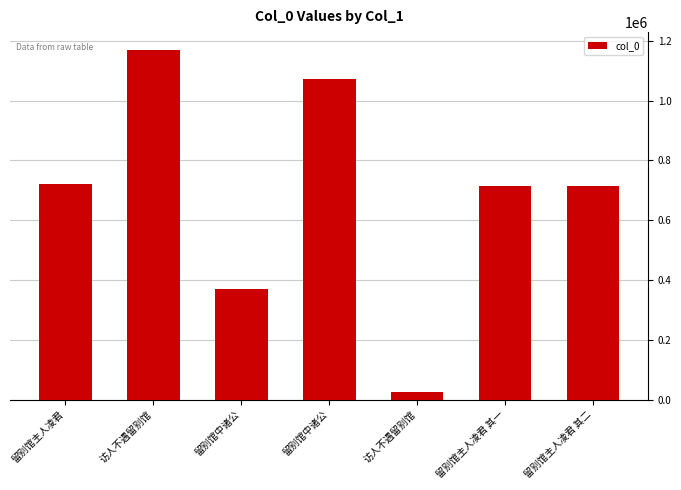

Is it true that the value at 访人不遇留别馆 is 1170806?

True